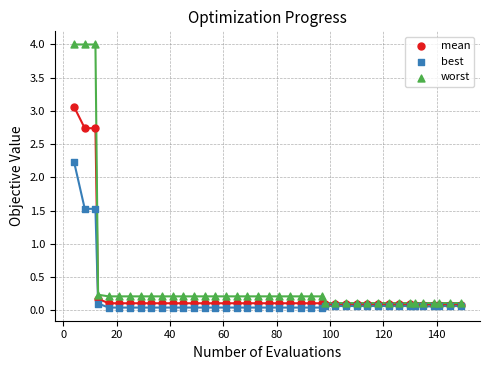

Which series contains the lowest Y value?

best